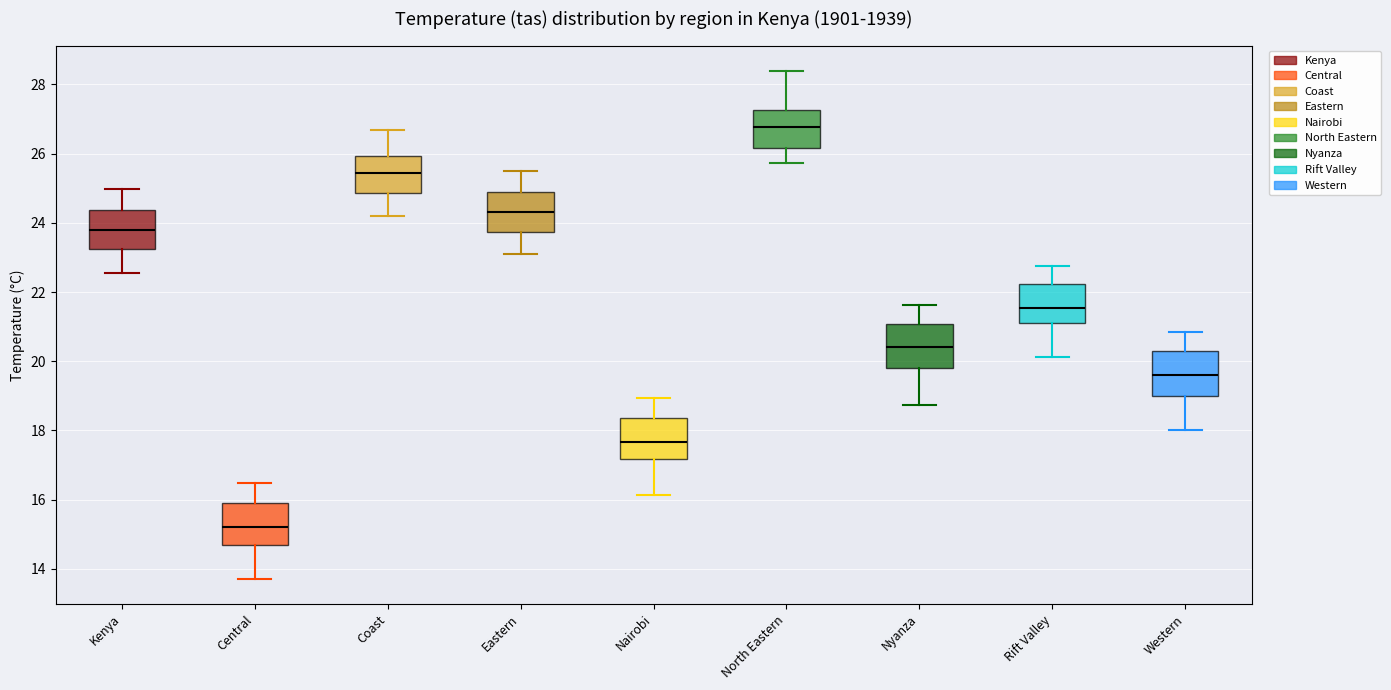

Reading left to right, read every box against the y-axis: the position of its median line, the range the box covers, and the ends of its whiskers. The values are not printed on the chart, so give them approximately, as read against the axis.

Kenya: median 23.8, box 23.2 to 24.4, whiskers 22.6 to 25.0
Central: median 15.2, box 14.6 to 16.0, whiskers 13.8 to 16.4
Coast: median 25.4, box 24.8 to 26.0, whiskers 24.2 to 26.6
Eastern: median 24.4, box 23.8 to 25.0, whiskers 23.2 to 25.6
Nairobi: median 17.6, box 17.2 to 18.4, whiskers 16.2 to 19.0
North Eastern: median 26.8, box 26.2 to 27.2, whiskers 25.8 to 28.4
Nyanza: median 20.4, box 19.8 to 21.0, whiskers 18.8 to 21.6
Rift Valley: median 21.6, box 21.2 to 22.2, whiskers 20.2 to 22.8
Western: median 19.6, box 19.0 to 20.2, whiskers 18.0 to 20.8